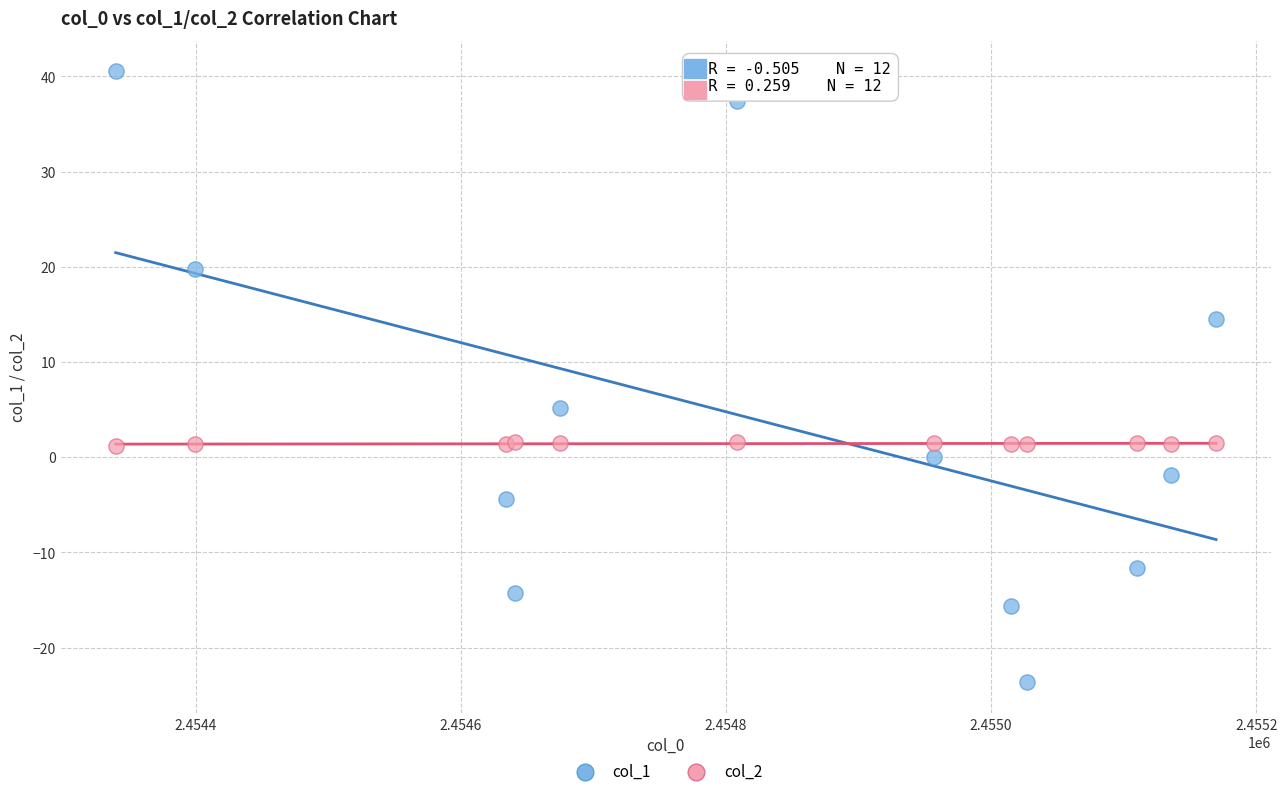

What are all the series names shown in the legend?

col_1, col_2